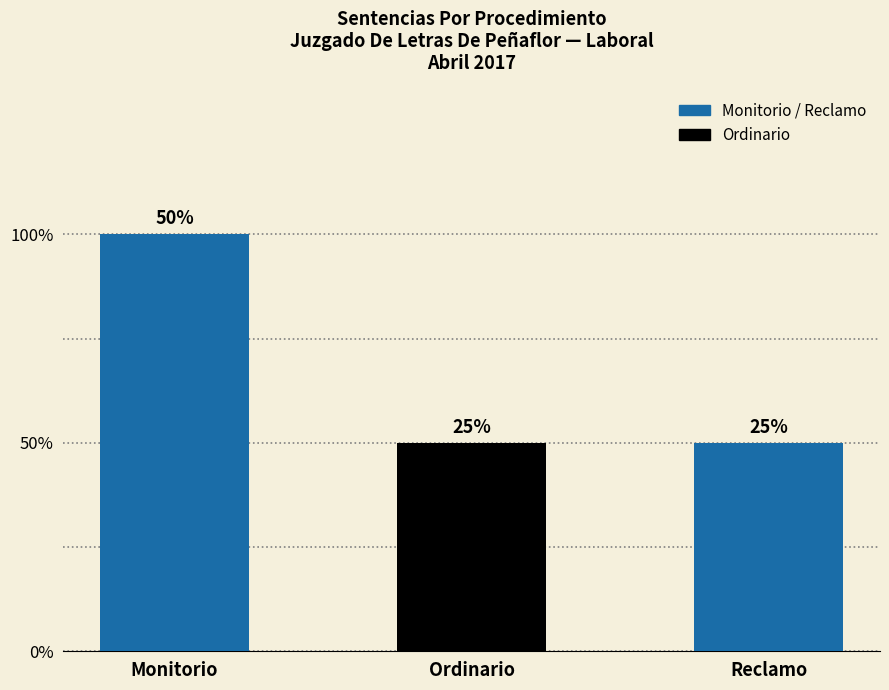

What value does the data have at Reclamo?

1